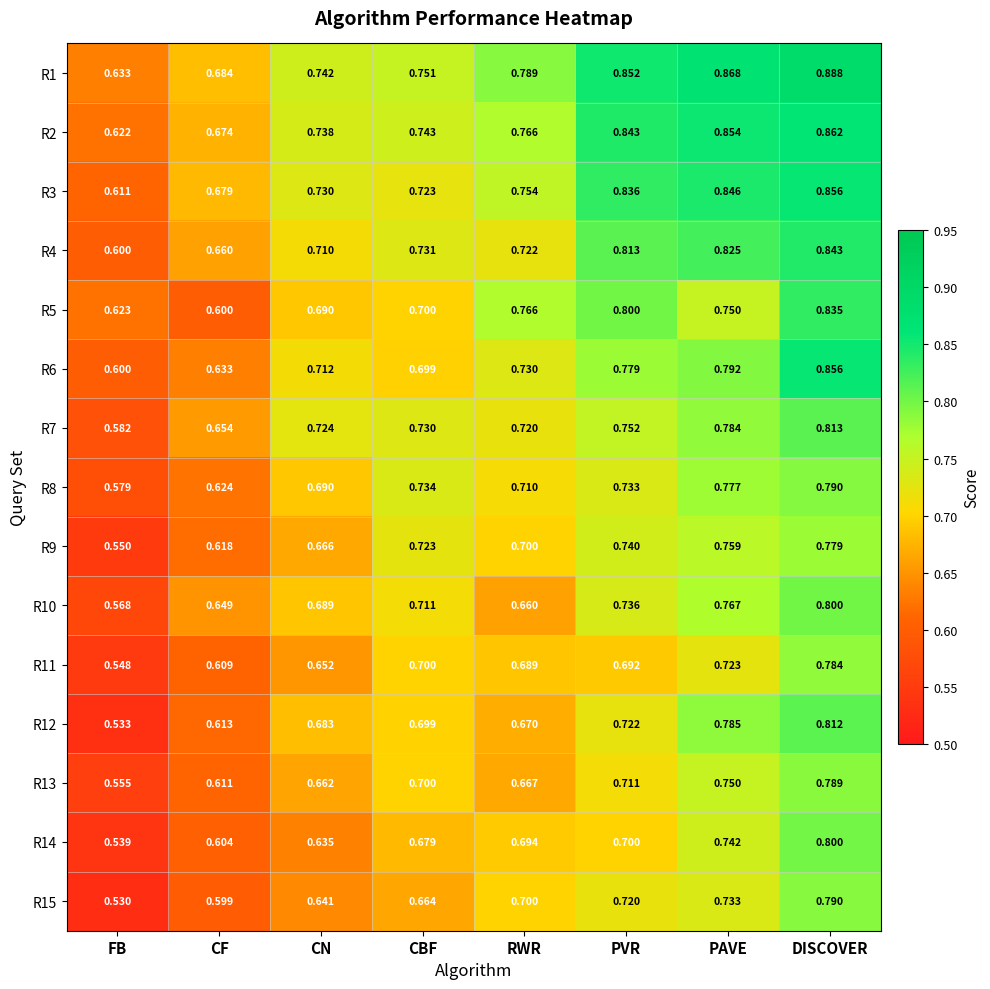

Where is R1 nearest to the value 0?

FB